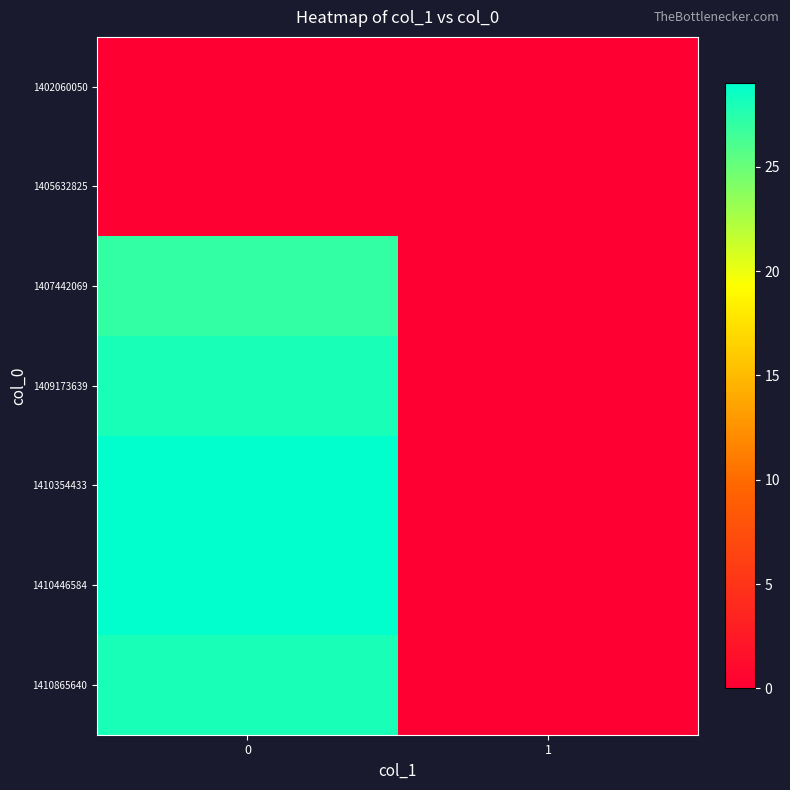

What is the greatest value displayed?

29